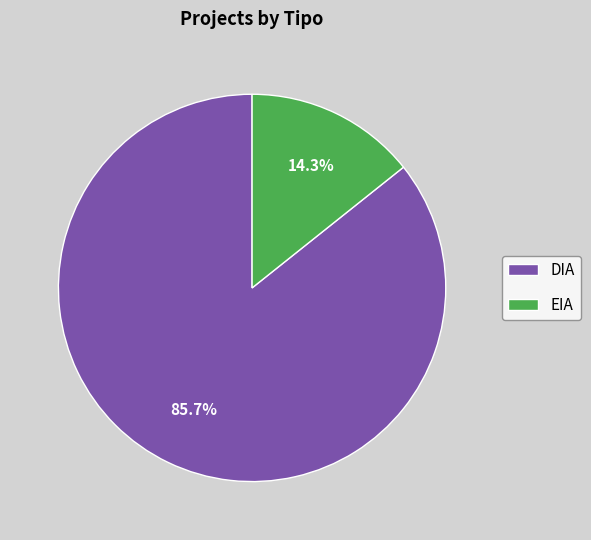

Which category has the biggest portion of the pie?

DIA